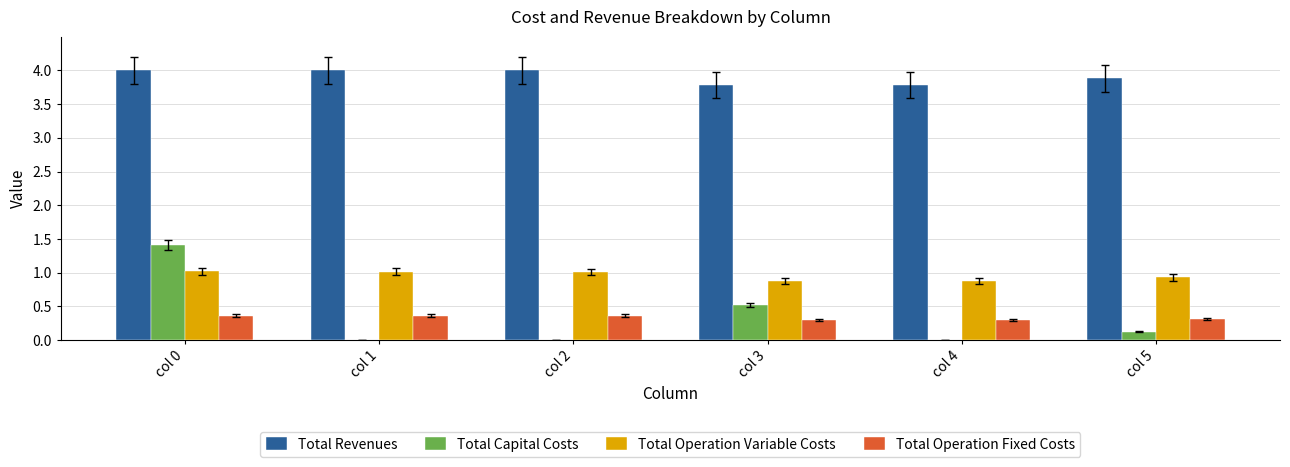

Are the bars horizontal?

No